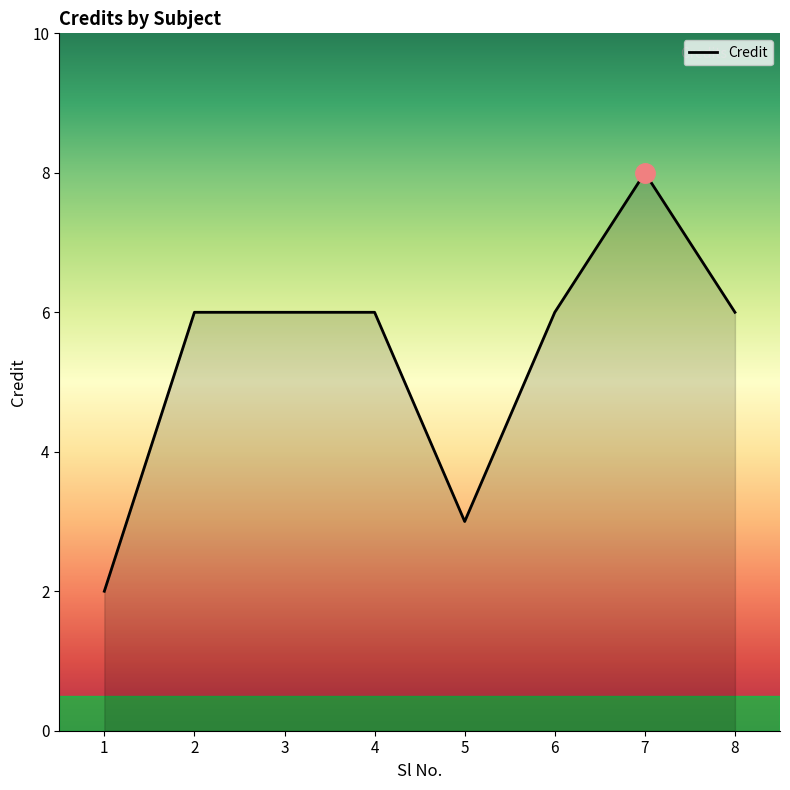

True or false: the data shows 6 at 4.

True